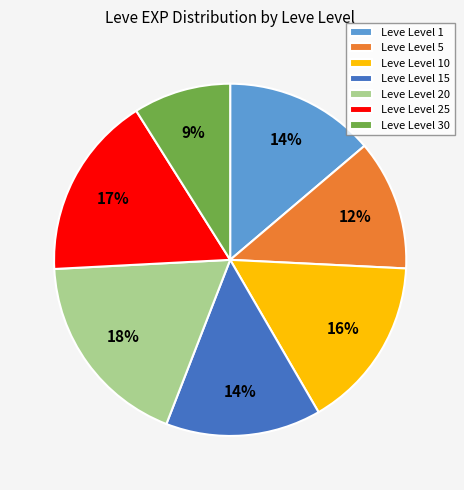

To the nearest percent, what percentage of the pie is Leve Level 30?

9%